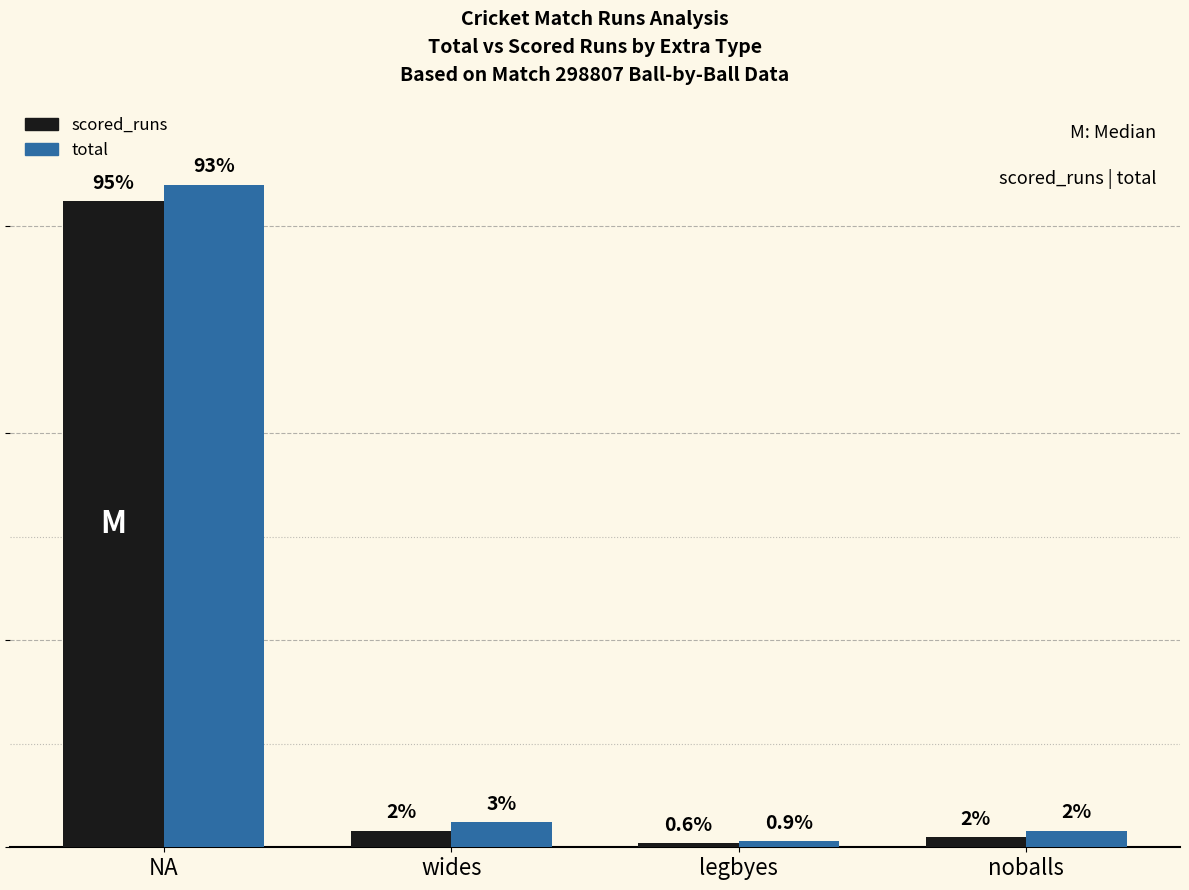

List the labels in order of total value, largest first.

NA, wides, noballs, legbyes